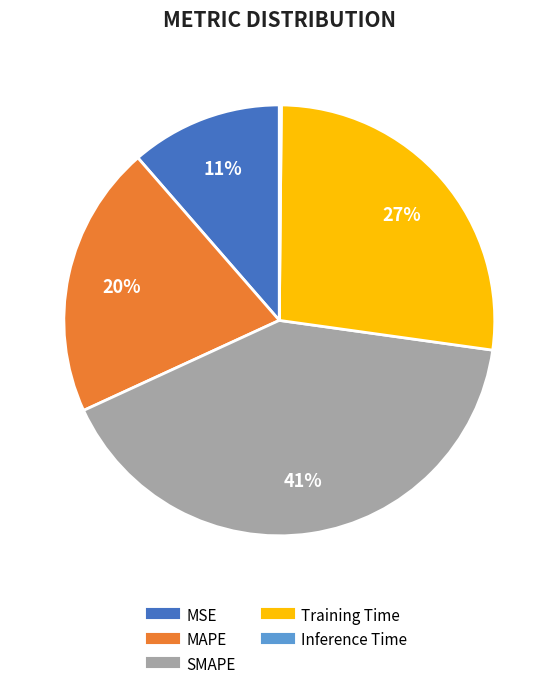

Which slice is the largest?

SMAPE